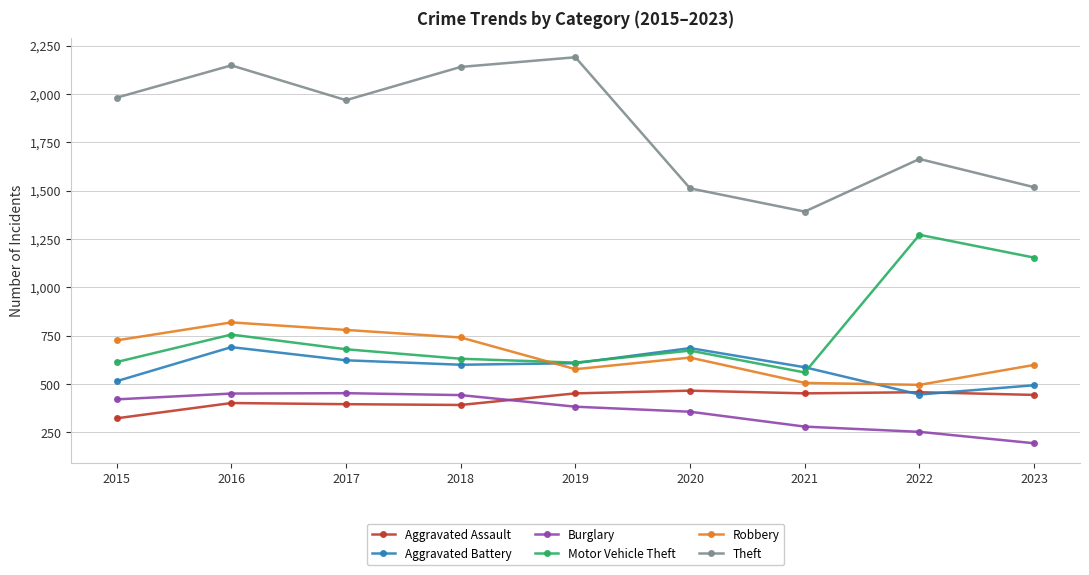

What value does the Aggravated Assault series have at 2020, to the nearest 10?

470